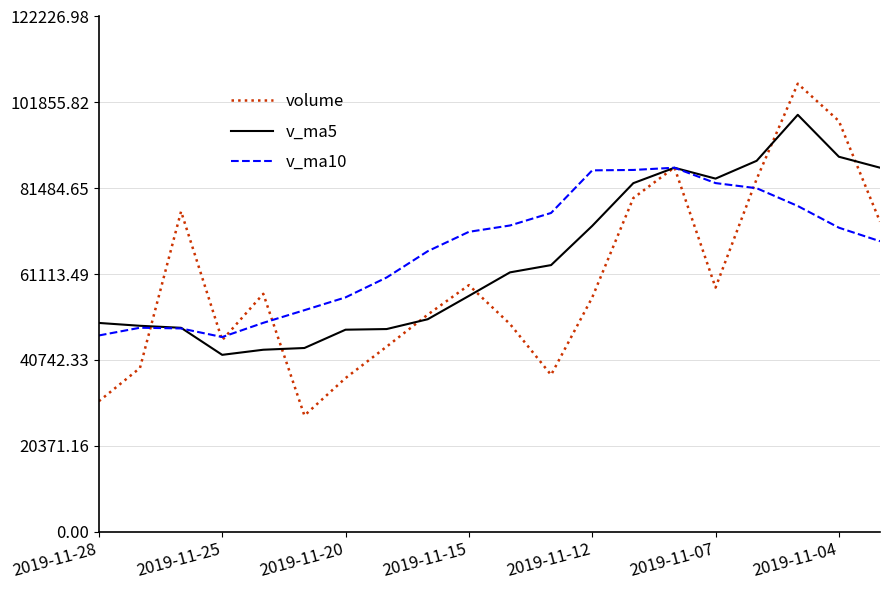

Which series has the largest range (max minus min)?

volume